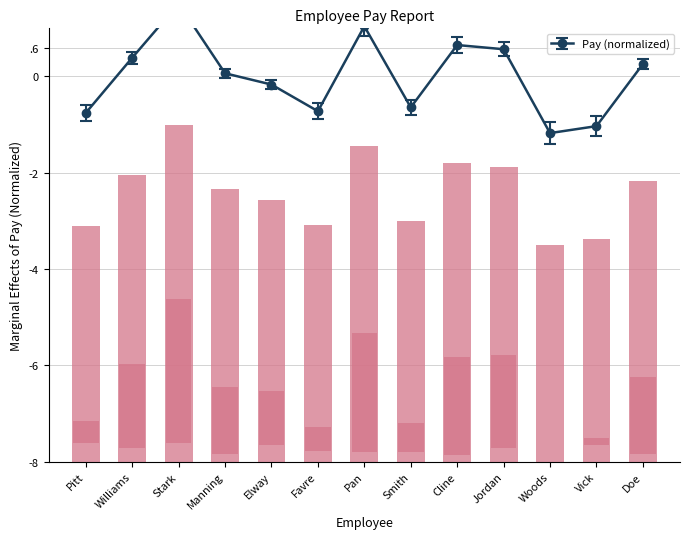

What is the difference between the maximum and second lowest values?

2.5